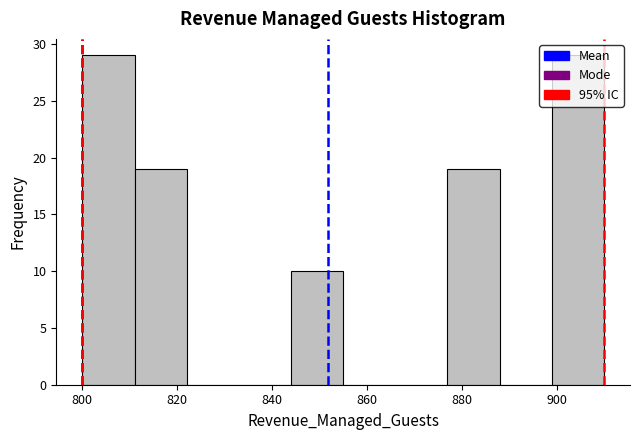

How tall is the bar that spans 899 to 910 on the x-axis? Neither the bar edges nor the heights are printed on the chart, so give them approximately, as read against the axes.

29